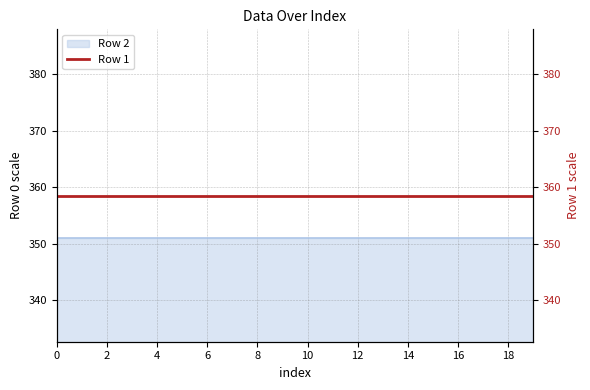

What is the smallest value displayed?

351.0